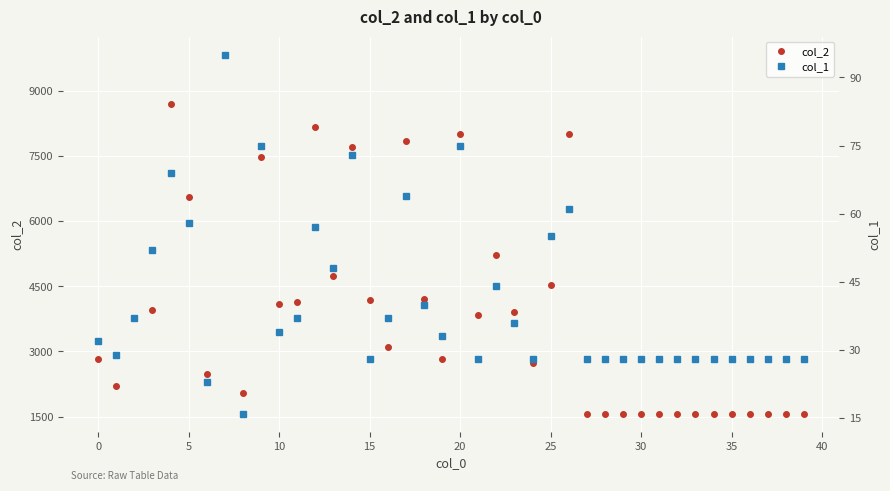

What is the sum of all col_2 values?

157508